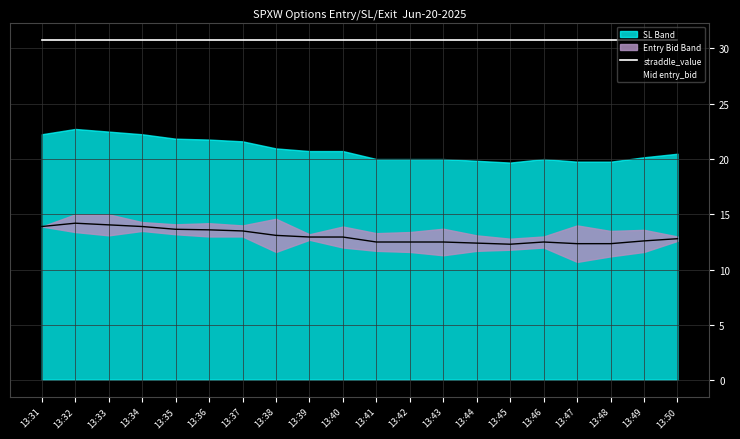

At how many categories does at least one series exceed 21?

20